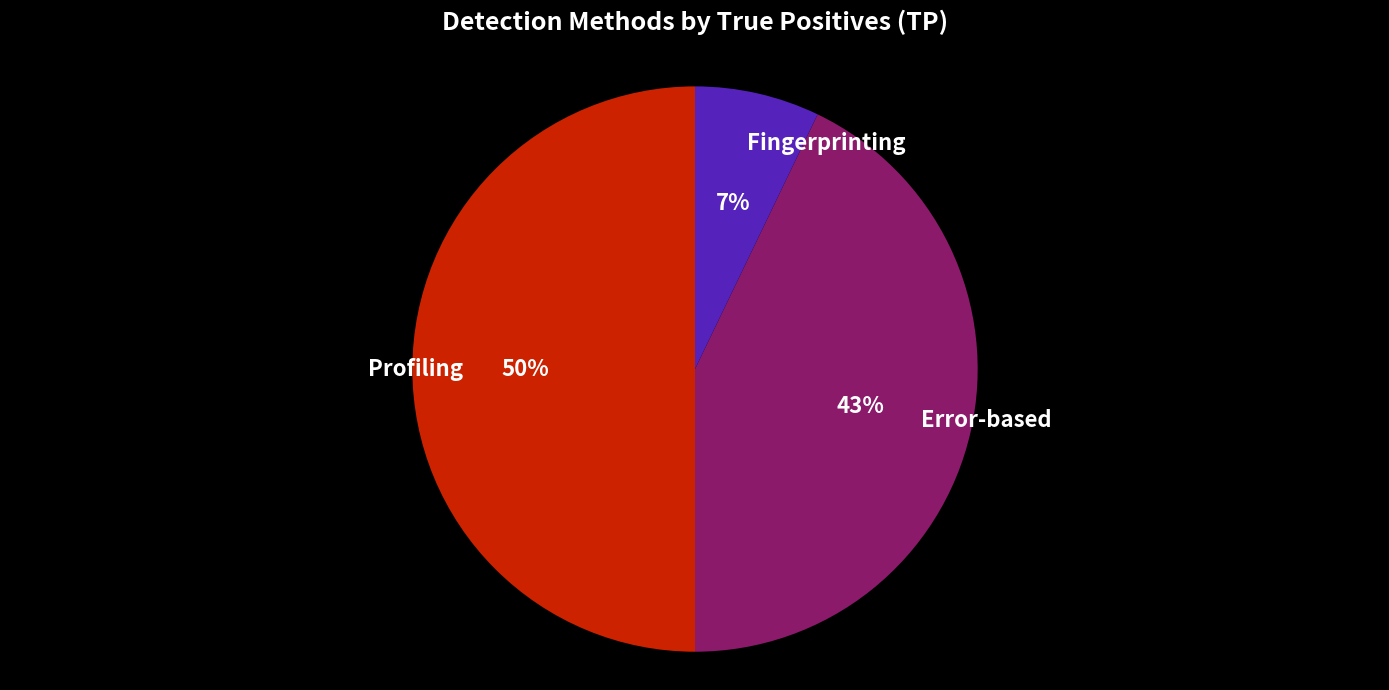

How many segments does this pie chart have?

3